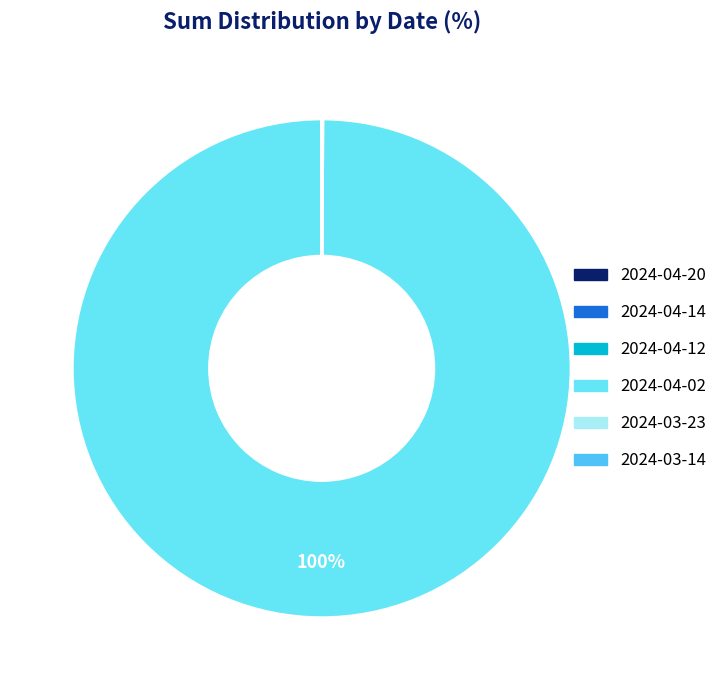

What is the largest slice in the pie chart?

2024-04-02